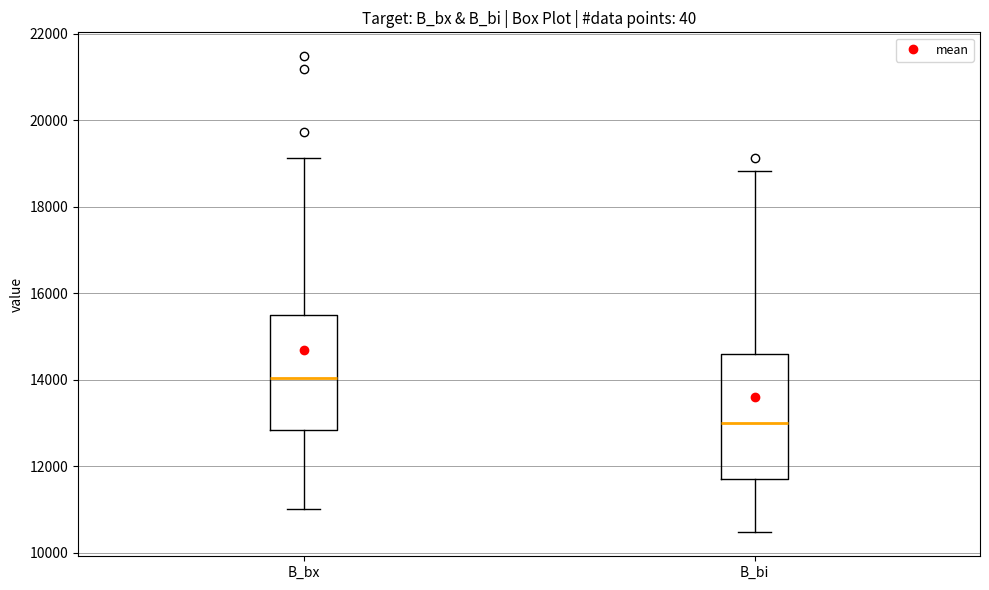

Reading left to right, transcribe this box plot: for each box, give where its median line is, the range the box spans, and where its two whiskers end, as read against the y-axis. The values are not printed on the chart, so give them approximately, as read against the axis.

B_bx: median 14000, box 12800 to 15400, whiskers 11000 to 19200
B_bi: median 13000, box 11800 to 14600, whiskers 10400 to 18800